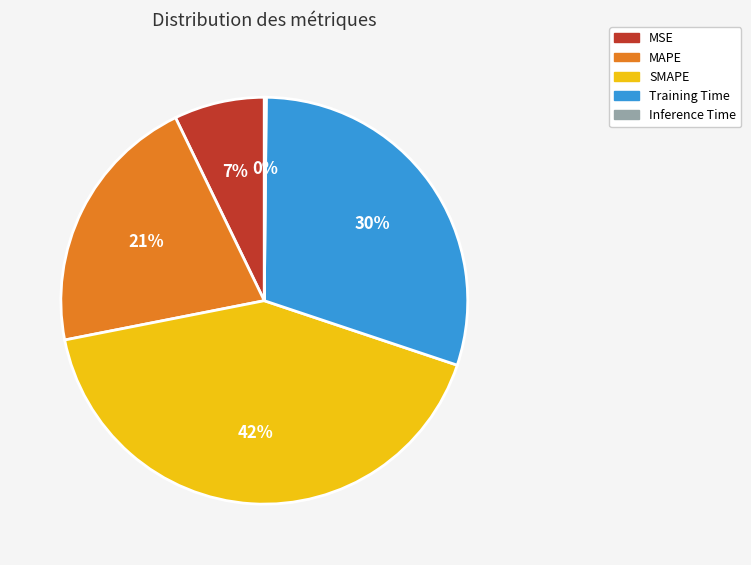

Is the sum of MAPE and Training Time greater than half?

Yes